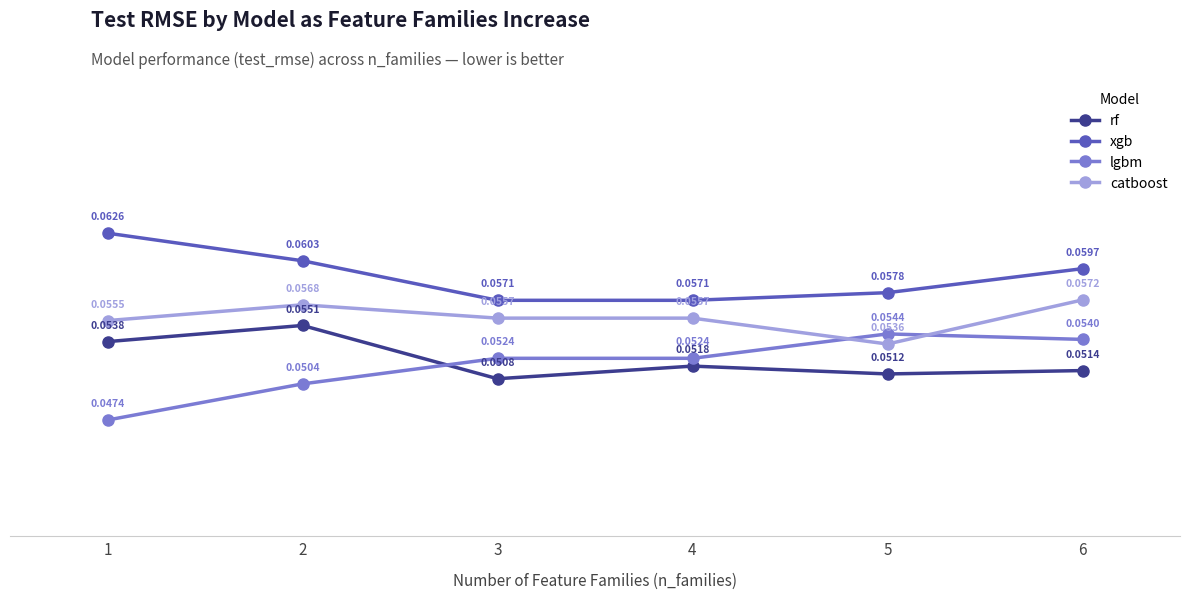

Rank the series at 6 from lowest to highest value.

rf, lgbm, catboost, xgb